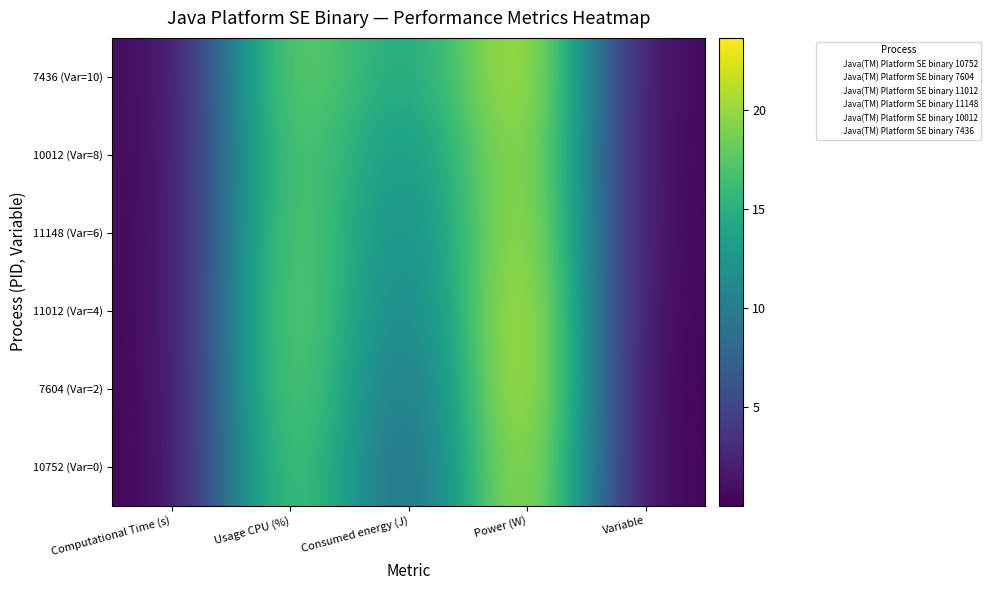

Reading right to left, list all the values displayed in this chart.

10752 (Var=0): Variable=0.1	Power (W)=22.8	Consumed energy (J)=7.2	Usage CPU (%)=18.8	Computational Time (s)=0.3
7604 (Var=2): Variable=0.0	Power (W)=23.6	Consumed energy (J)=7.9	Usage CPU (%)=19.5	Computational Time (s)=0.3
11012 (Var=4): Variable=0.2	Power (W)=23.4	Consumed energy (J)=9.5	Usage CPU (%)=19.6	Computational Time (s)=0.4
11148 (Var=6): Variable=0.4	Power (W)=22.6	Consumed energy (J)=10.4	Usage CPU (%)=19.2	Computational Time (s)=0.5
10012 (Var=8): Variable=0.4	Power (W)=22.0	Consumed energy (J)=11.8	Usage CPU (%)=18.8	Computational Time (s)=0.5
7436 (Var=10): Variable=0.5	Power (W)=22.6	Consumed energy (J)=13.5	Usage CPU (%)=19.3	Computational Time (s)=0.6